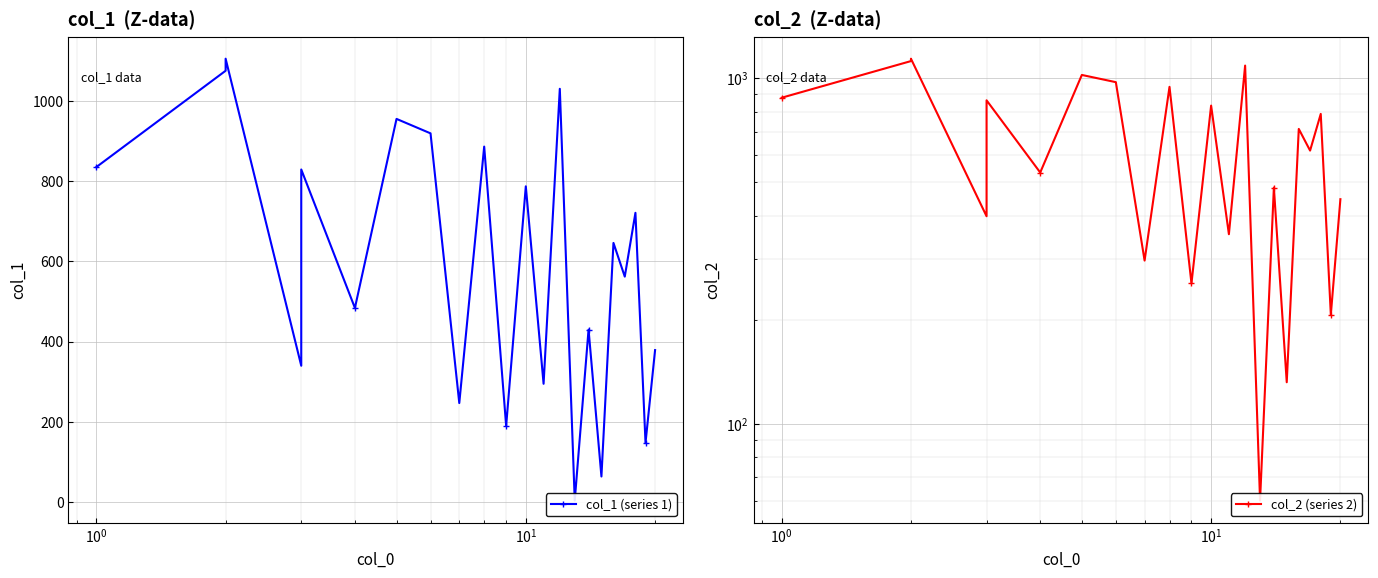

How many interior local valleys does the col_1 (series 1) series have?

9